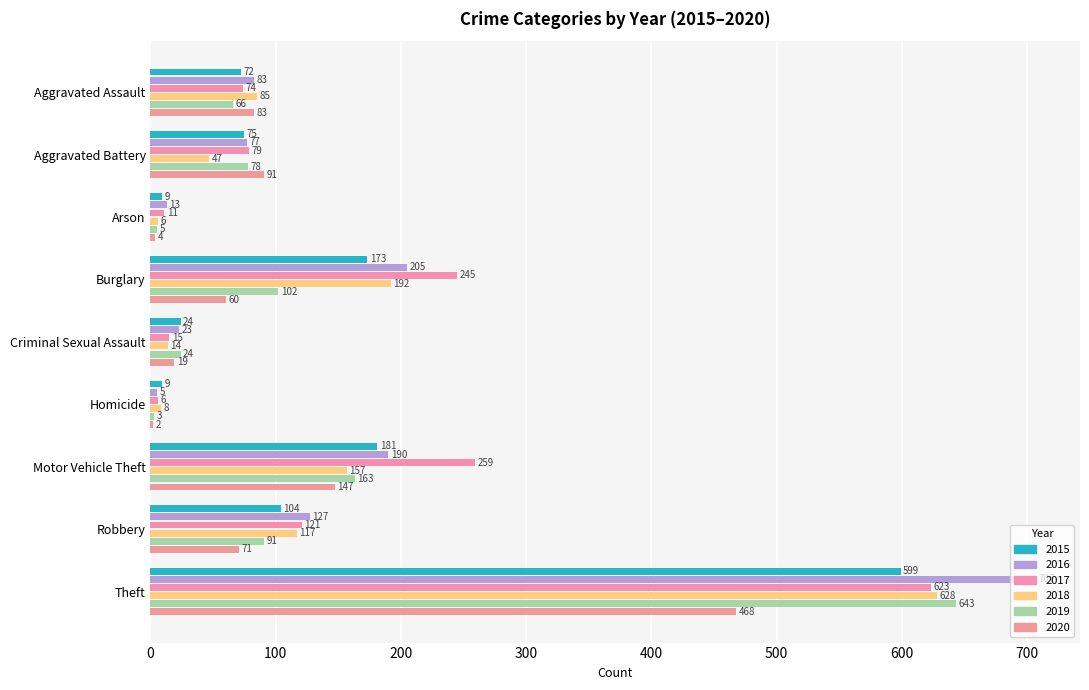

Which series has the largest range (max minus min)?

2016